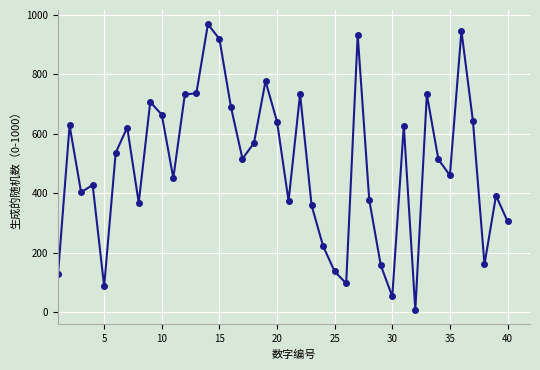

What is the maximum value shown in the chart?

968